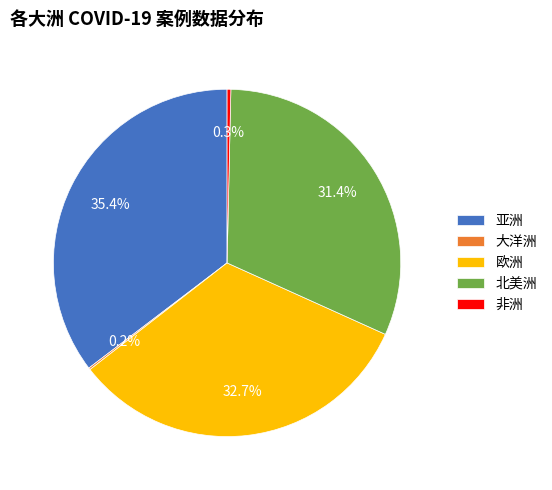

What is the ratio of the value at 欧洲 to the value at 北美洲?

1.0